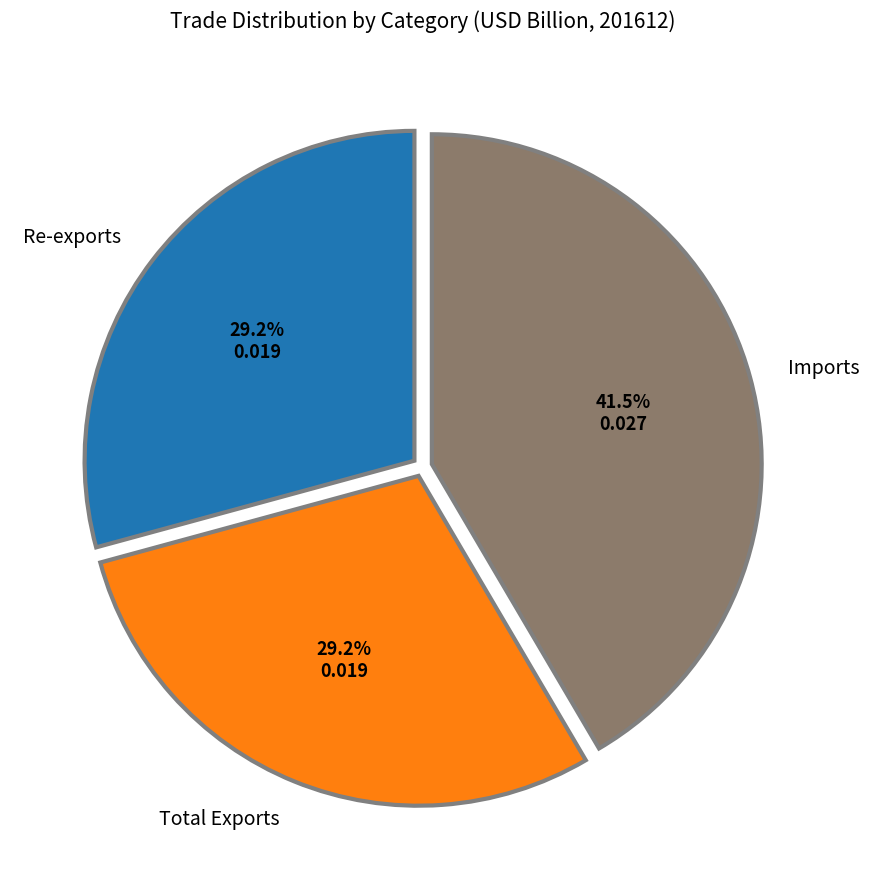

To the nearest percent, what is the difference between the largest and smallest slice percentages?

12%